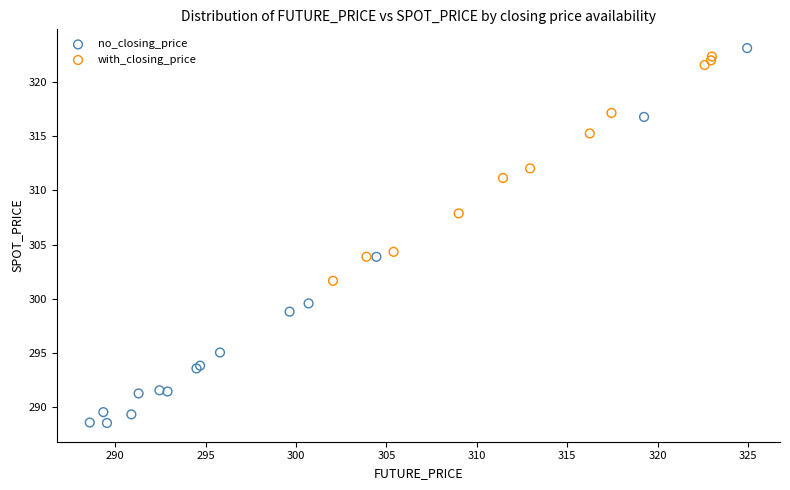

Which series reaches the minimum Y coordinate?

no_closing_price